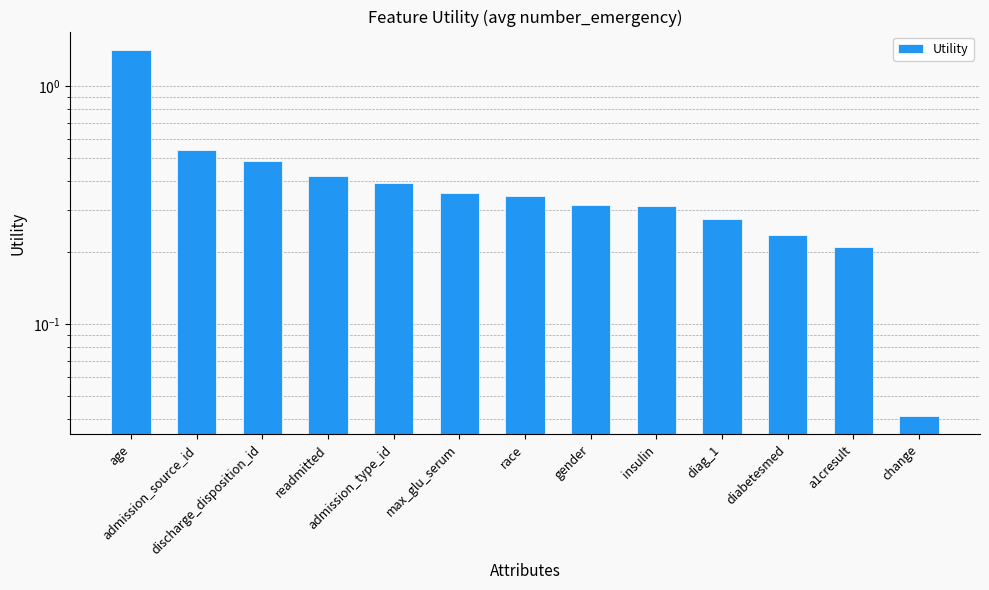

Reading right to left, transcribe all the data shown in this chart.

0.0	0.2	0.2	0.3	0.3	0.3	0.3	0.4	0.4	0.4	0.5	0.5	1.4